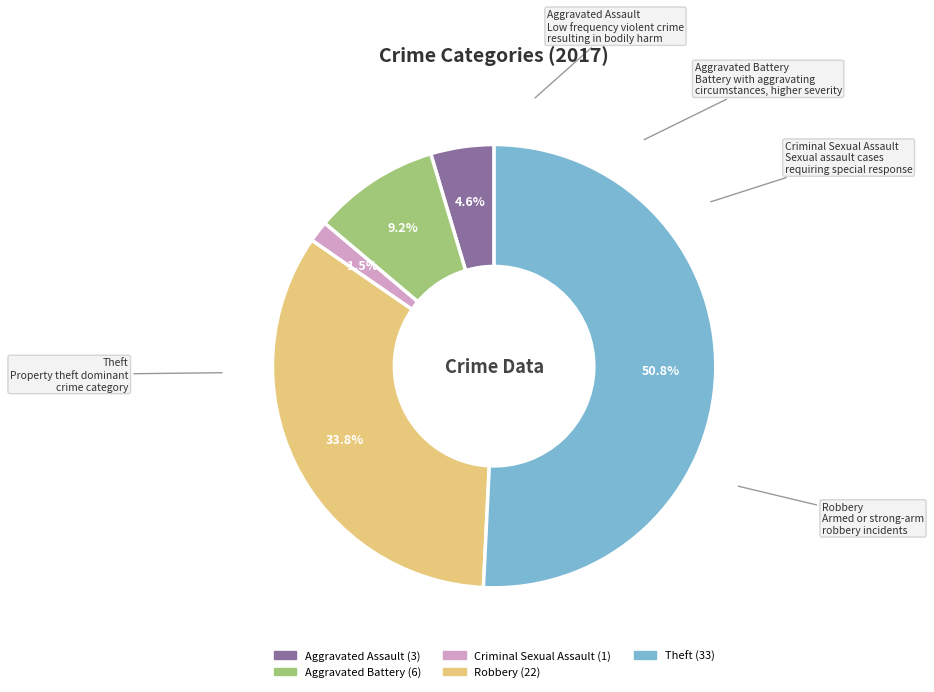

The Robbery slice represents 42% of the pie. True or false?

False